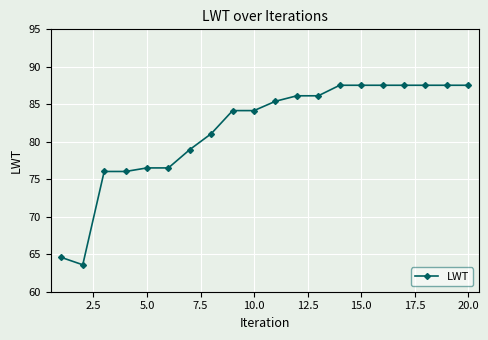

Is this an area chart (filled region under the line)?

No